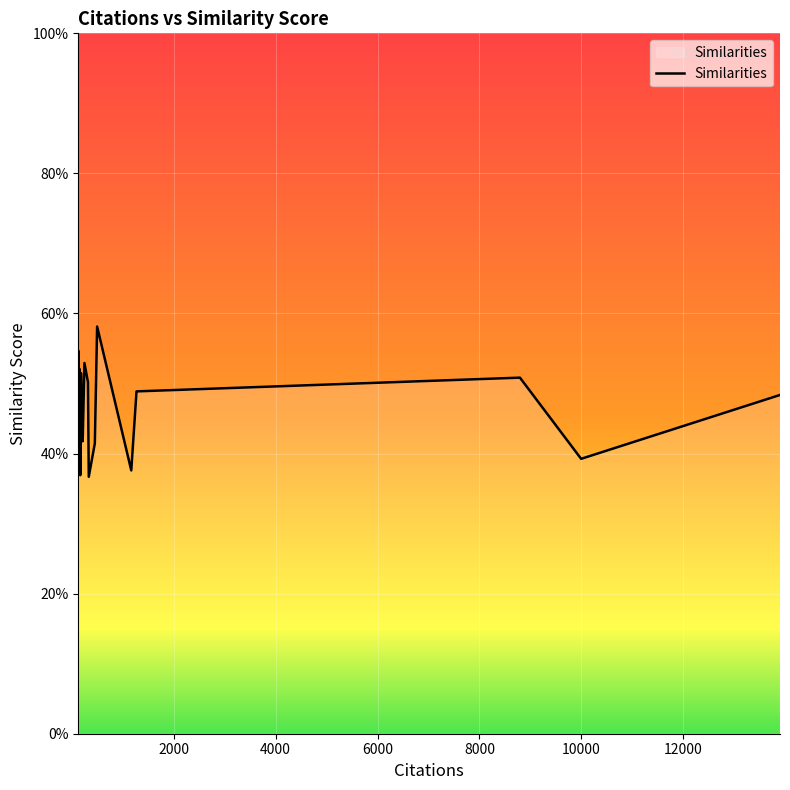

Is this an area chart (filled region under the line)?

Yes